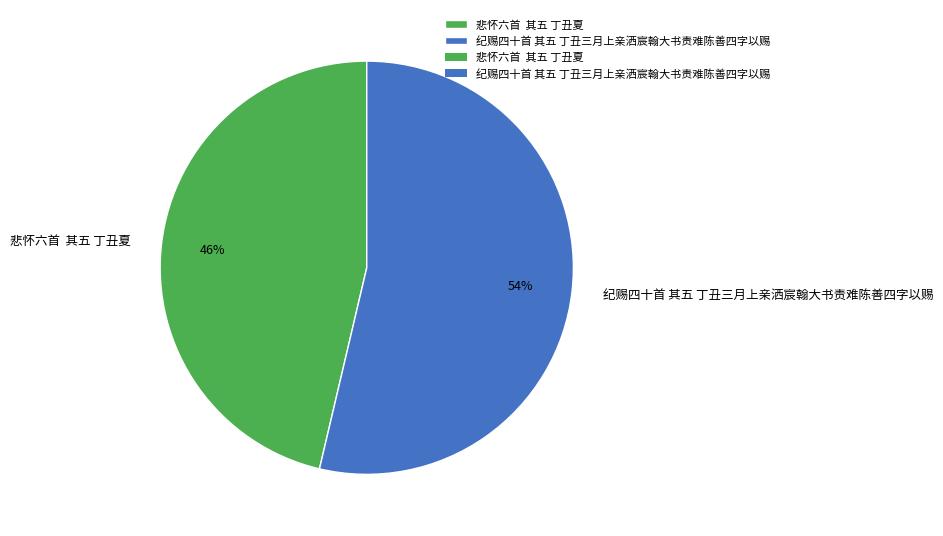

Is there a majority slice in this chart?

Yes